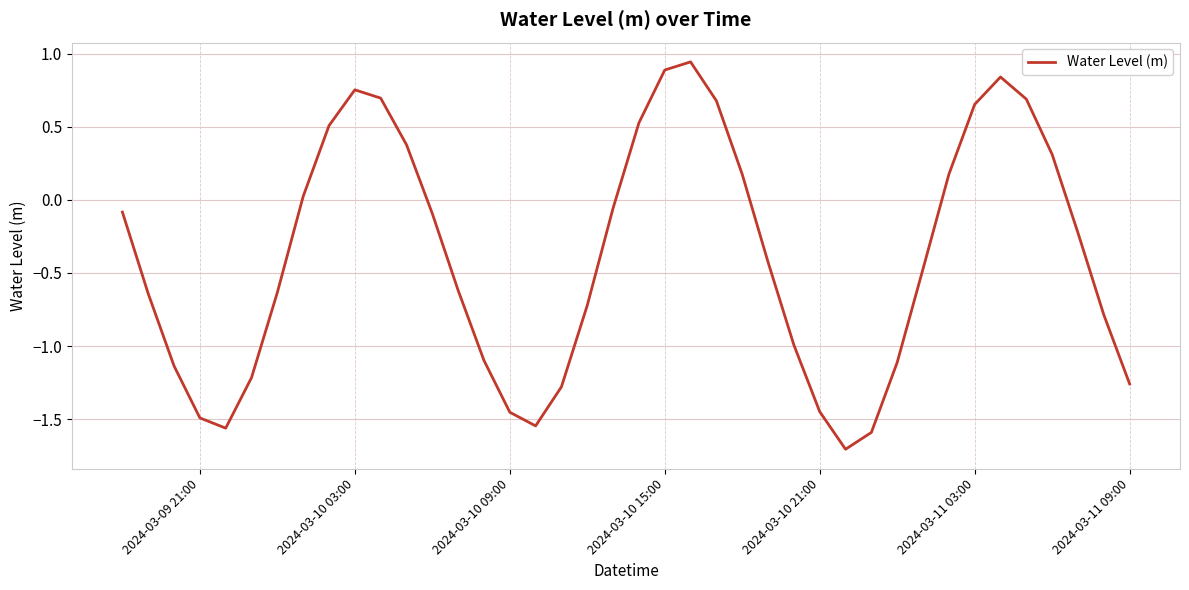

What is the smallest value displayed?

-1.7